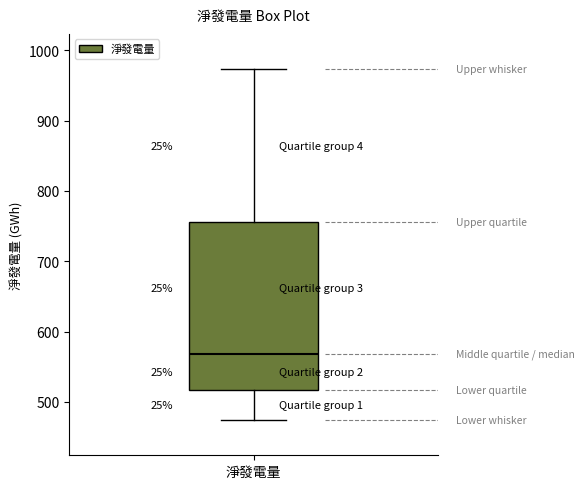

Transcribe this box plot: give where the median line is, the range the box spans, and where the two whiskers end, as read against the y-axis. The values are not printed on the chart, so give them approximately, as read against the axis.

median 570, box 520 to 760, whiskers 470 to 970